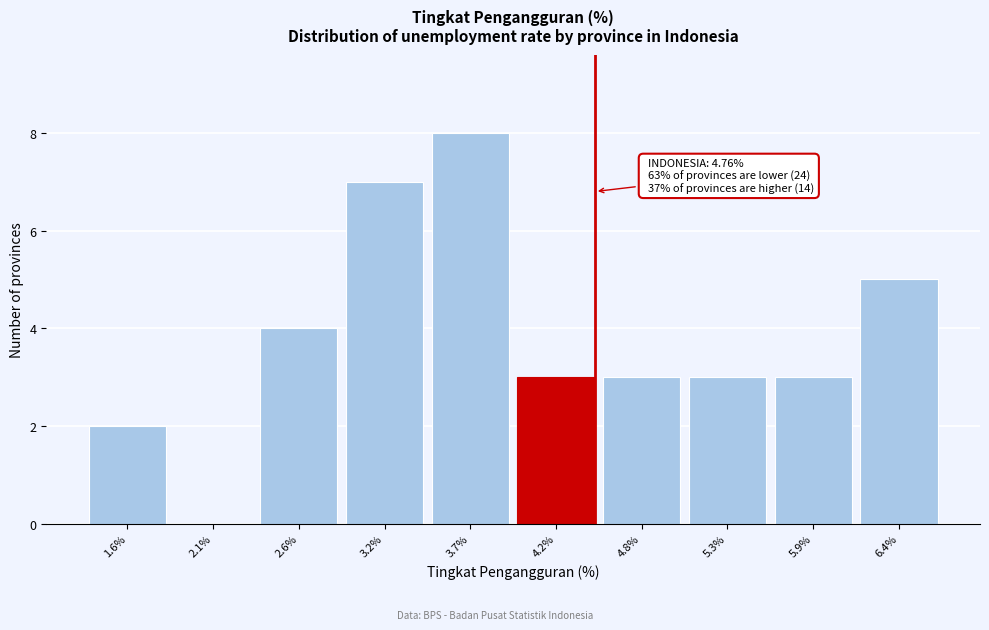

Reading right to left, what are all the values shown in this chart?

6.4%=5	5.9%=3	5.3%=3	4.8%=3	4.2%=3	3.7%=8	3.2%=7	2.6%=4	2.1%=0	1.6%=2